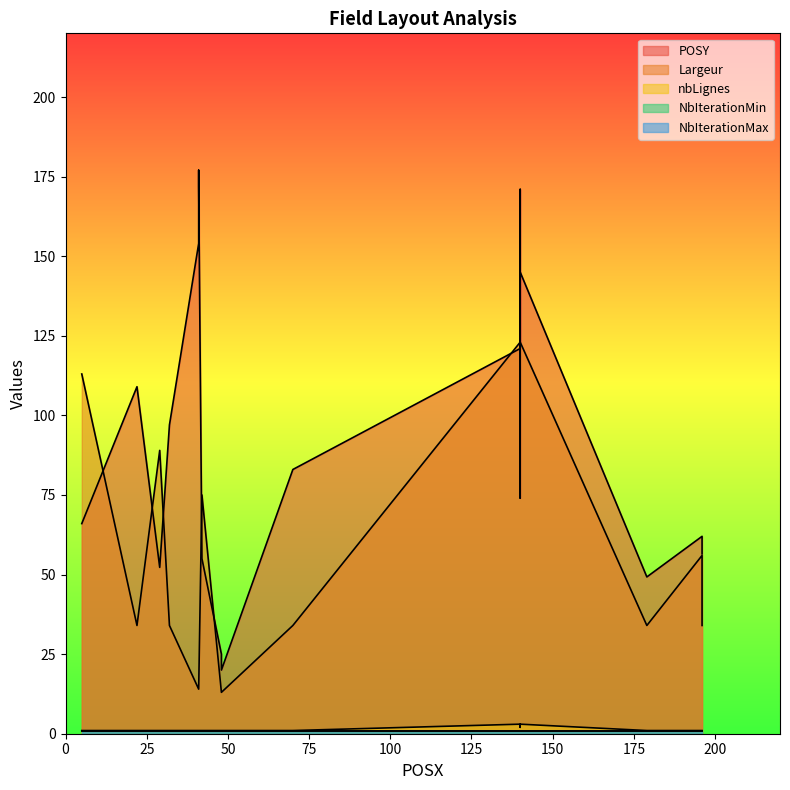

True or false: NbIterationMax and Largeur intersect in this chart.

False